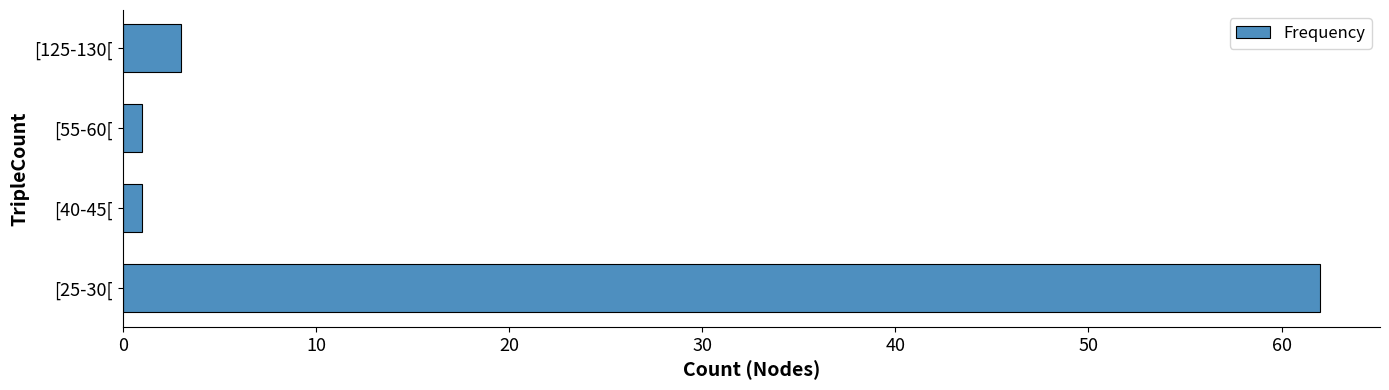

What is the difference between the maximum and minimum values?

61